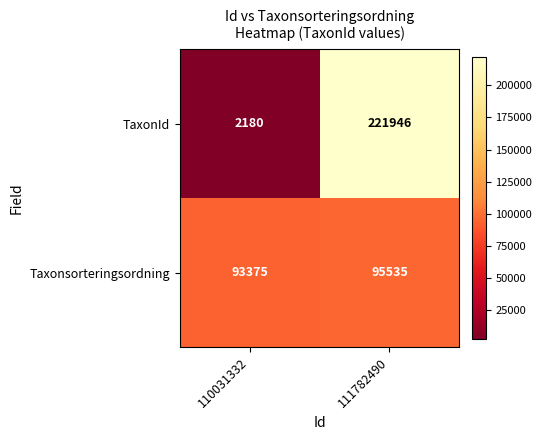

How many series are shown in this chart?

2